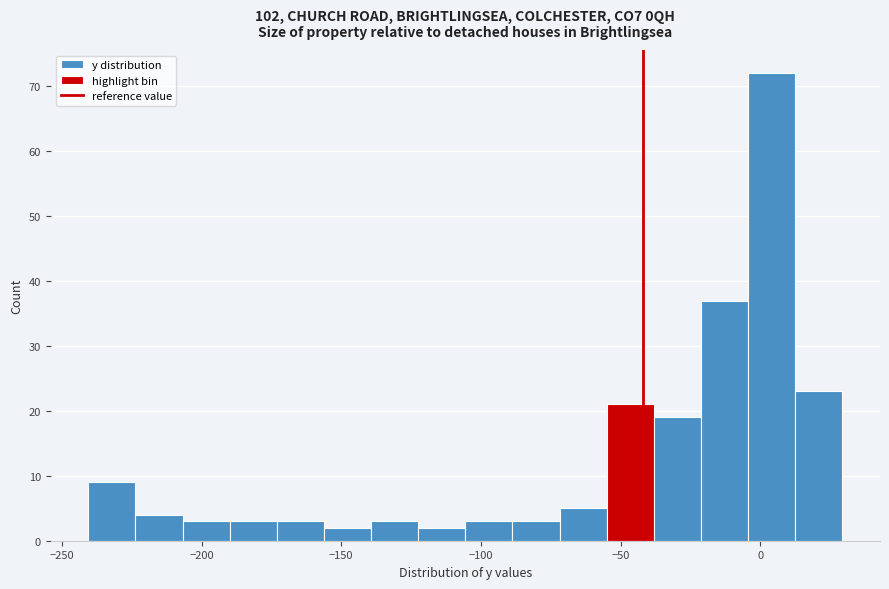

Around what value on the x-axis is the tallest bar? Give the approximate position of its centre, as read against the axis.

5